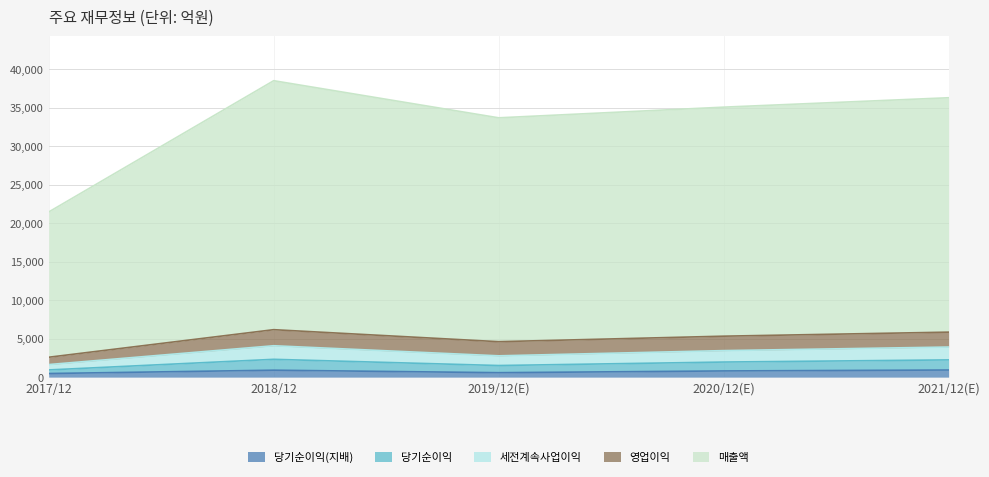

What are all the series names shown in the legend?

당기순이익(지배), 당기순이익, 세전계속사업이익, 영업이익, 매출액